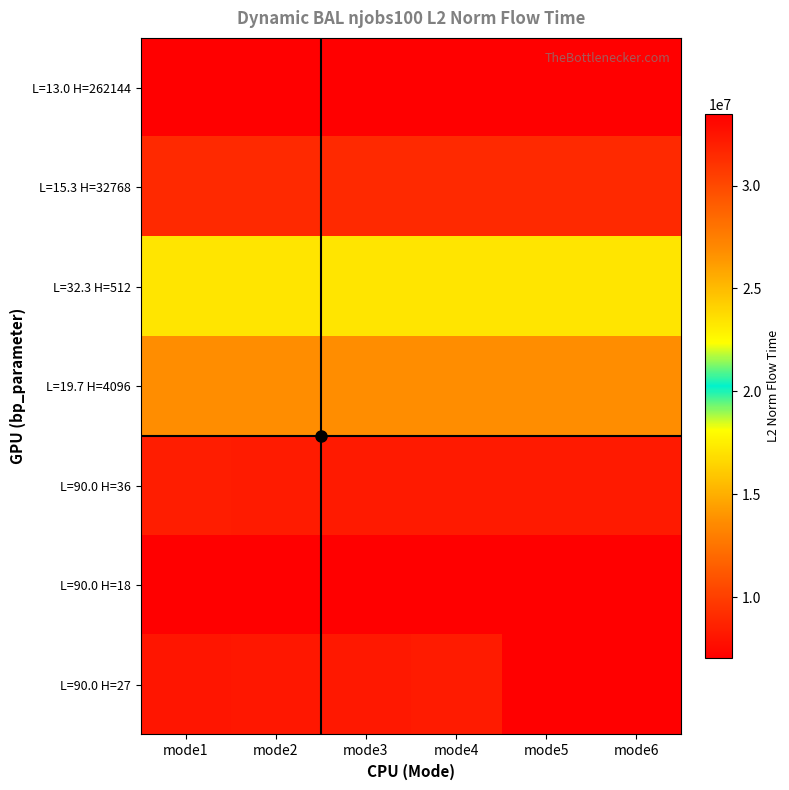

At which category is the sum across all series the highest?

mode6